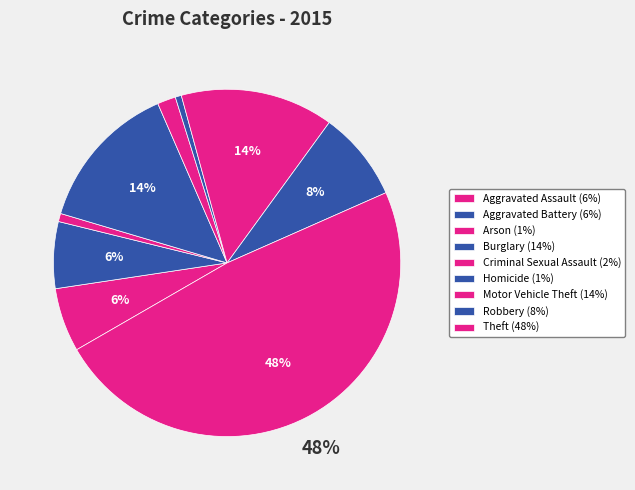

To the nearest percent, what percentage of the pie is Aggravated Assault?

6%